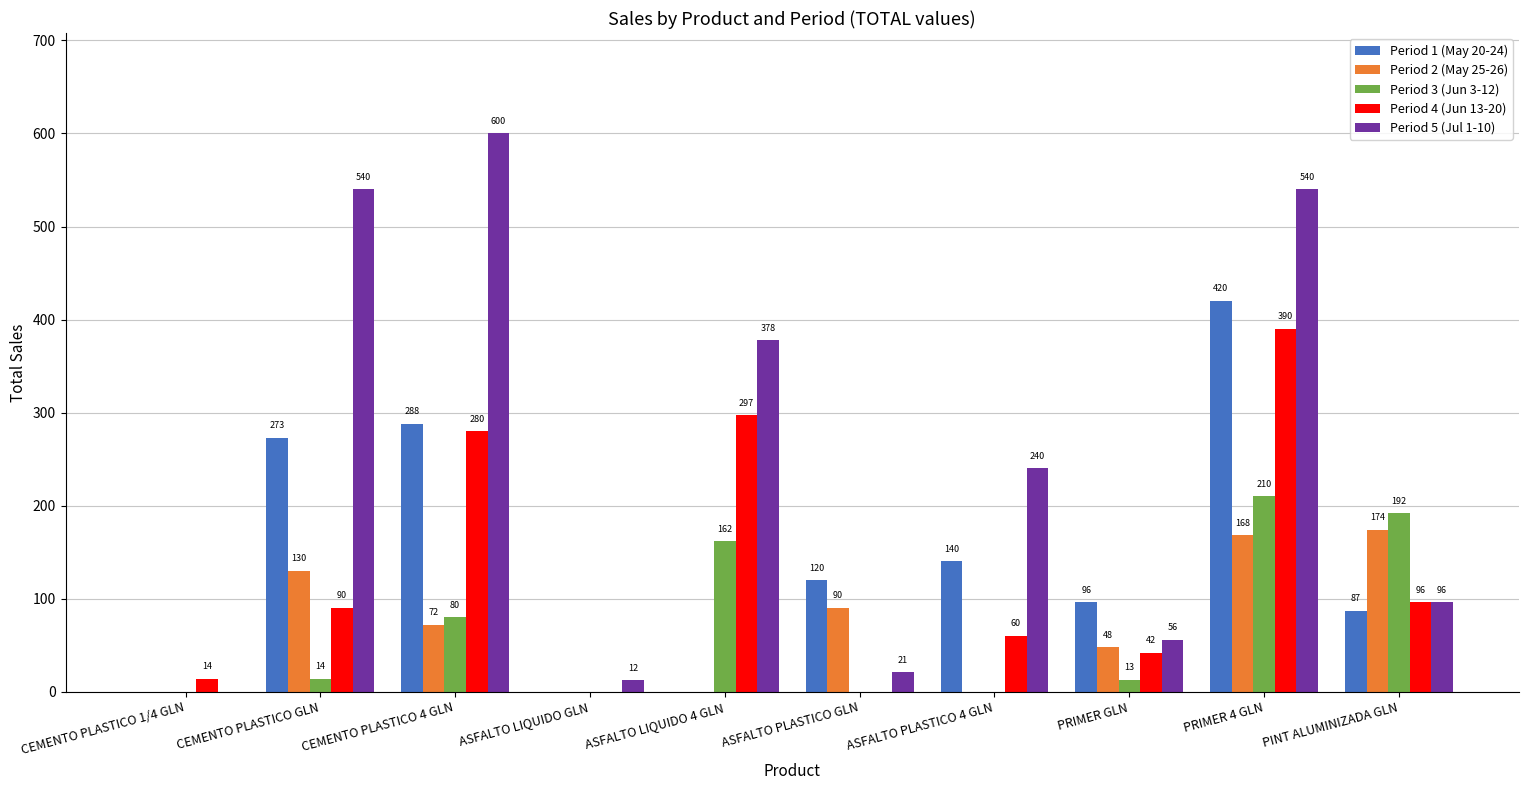

Reading left to right, transcribe all the data shown in this chart.

Period 1 (May 20-24): 0	273	288	0	0	120	140	96	420	87
Period 2 (May 25-26): 0	130	72	0	0	90	0	48	168	174
Period 3 (Jun 3-12): 0	14	80	0	162	0	0	13	210	192
Period 4 (Jun 13-20): 14	90	280	0	297	0	60	42	390	96
Period 5 (Jul 1-10): 0	540	600	12	378	21	240	56	540	96